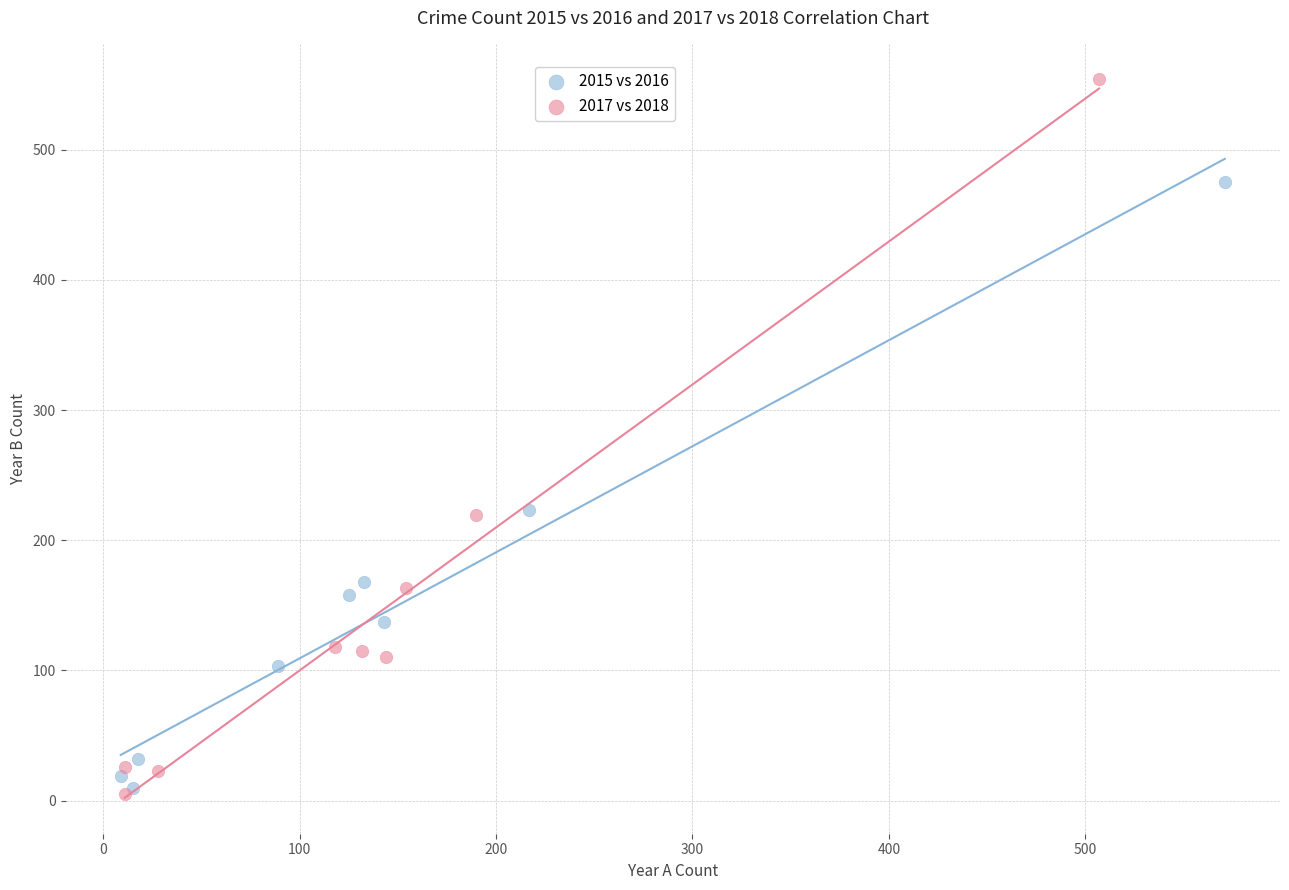

Which series has the widest spread of Y values?

2017 vs 2018